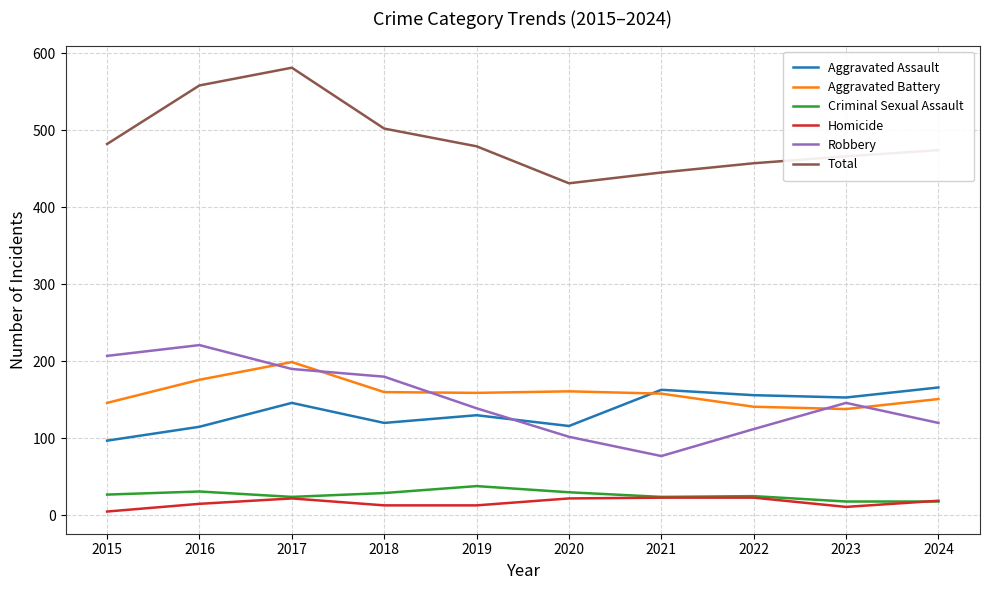

List the series in order of their peak value, highest first.

Total, Robbery, Aggravated Battery, Aggravated Assault, Criminal Sexual Assault, Homicide